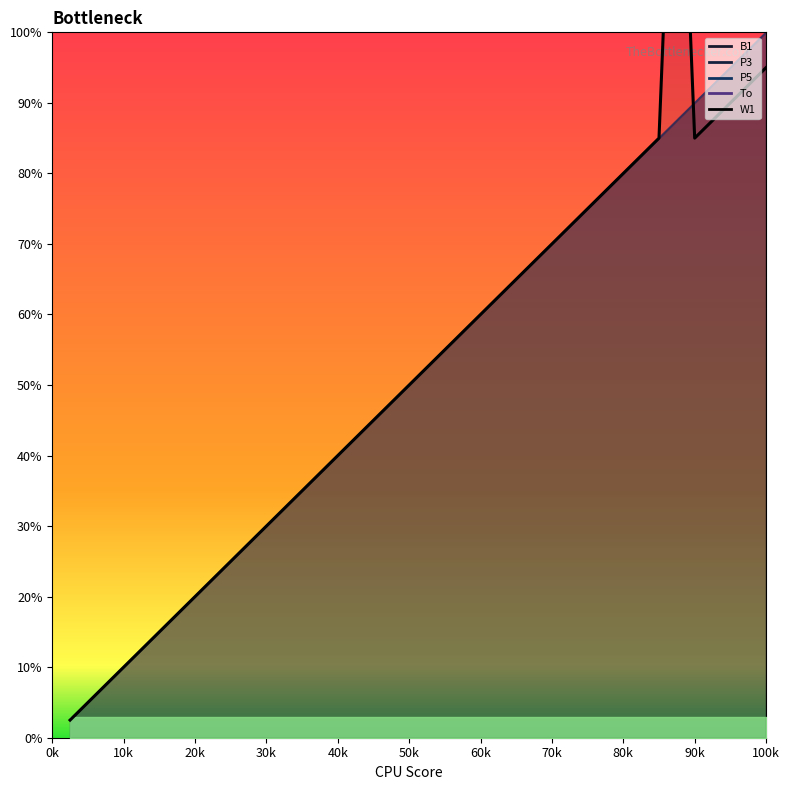

Count the number of values greater than 52.

20